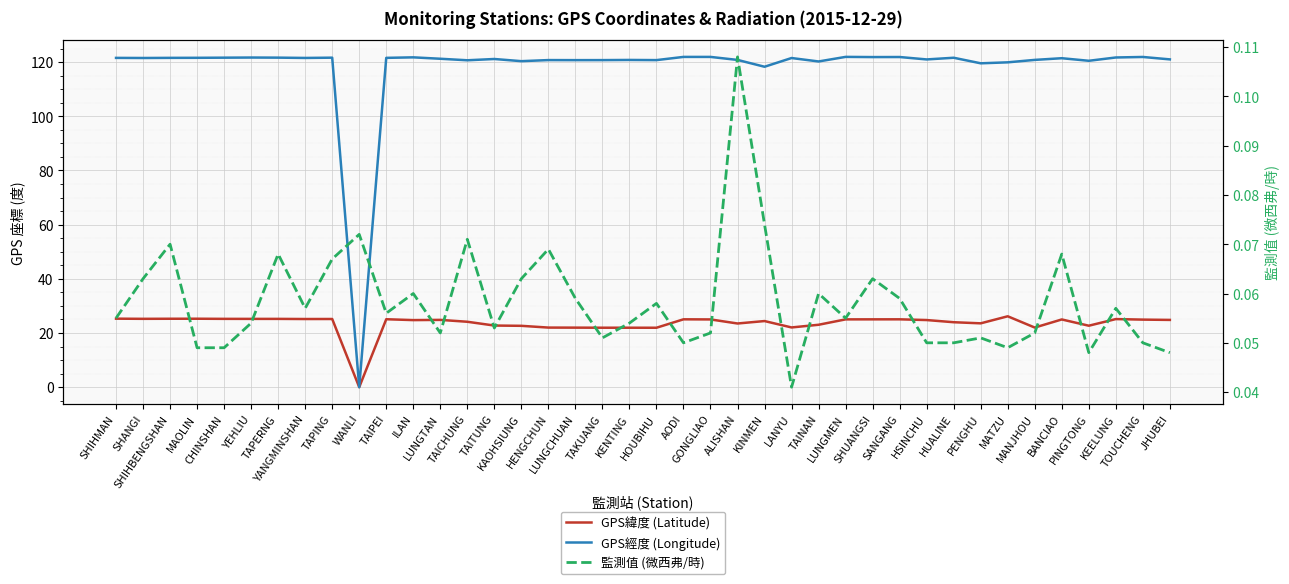

What is the total value across all series at SANGANG?

147.0